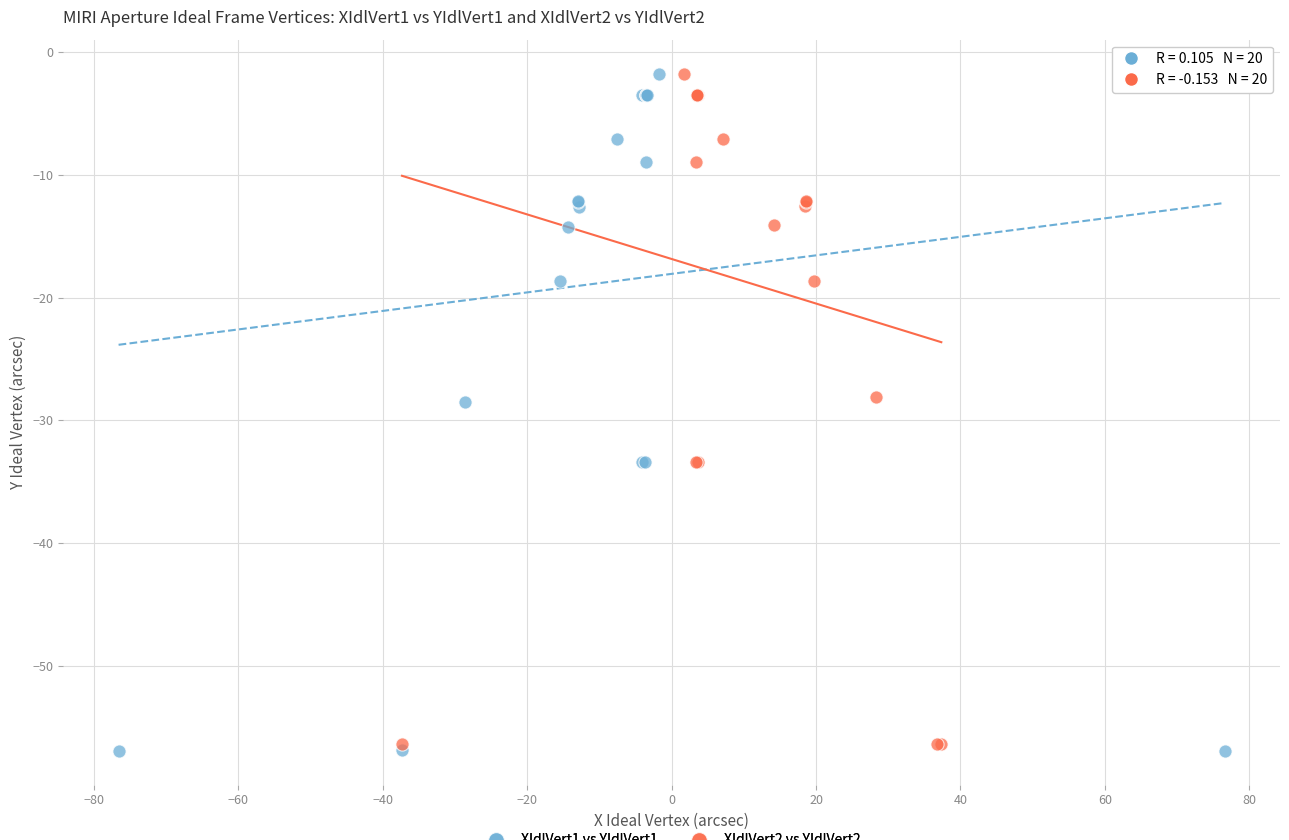

Which series has the widest spread of Y values?

XIdlVert1 vs YIdlVert1